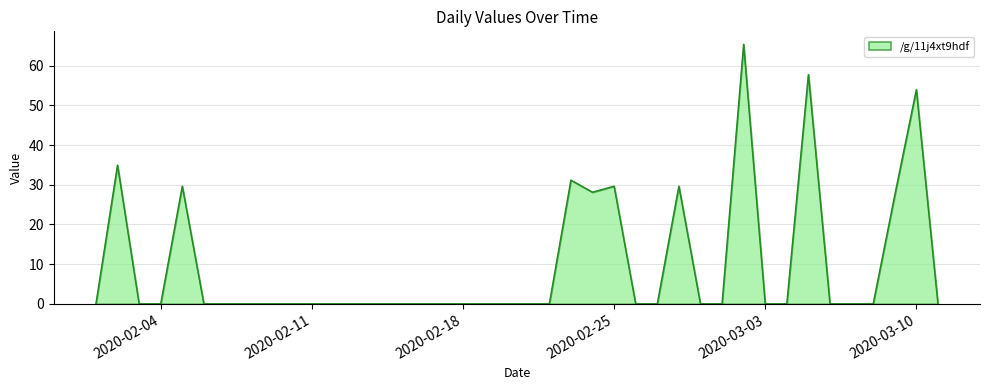

Reading left to right, list all the values displayed in this chart.

0.0	35.0	0.0	0.0	29.6	0.0	0.0	0.0	0.0	0.0	0.0	0.0	0.0	0.0	0.0	0.0	0.0	0.0	0.0	0.0	0.0	0.0	31.2	28.1	29.6	0.0	0.0	29.6	0.0	0.0	65.4	0.0	0.0	57.8	0.0	0.0	0.0	27.4	54.0	0.0